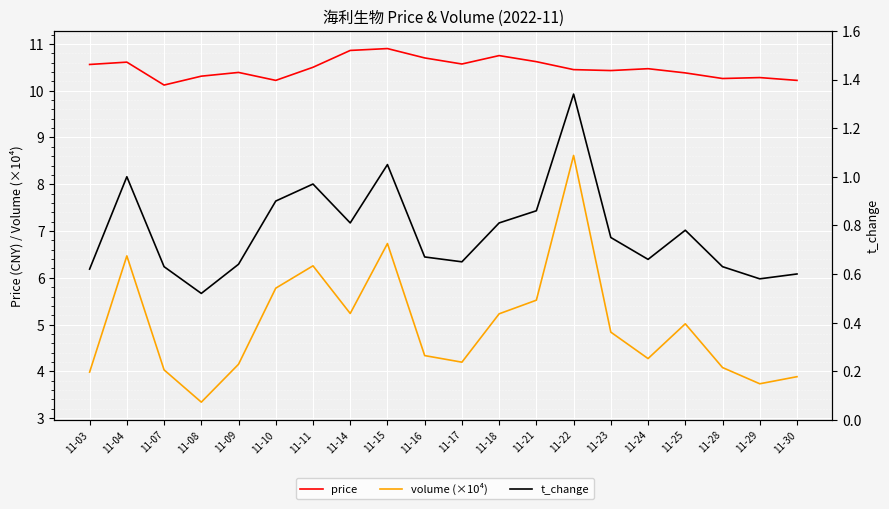

The value of volume (×10⁴) at 11-09 is 4.2. True or false?

True